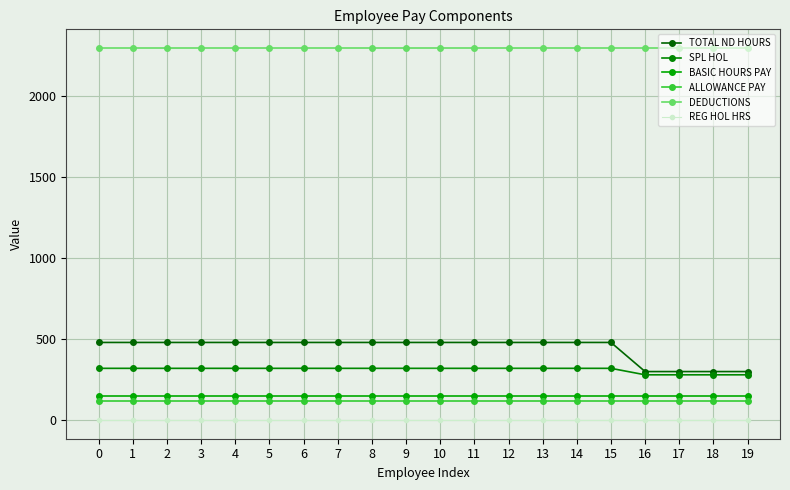

True or false: ALLOWANCE PAY and BASIC HOURS PAY intersect in this chart.

False